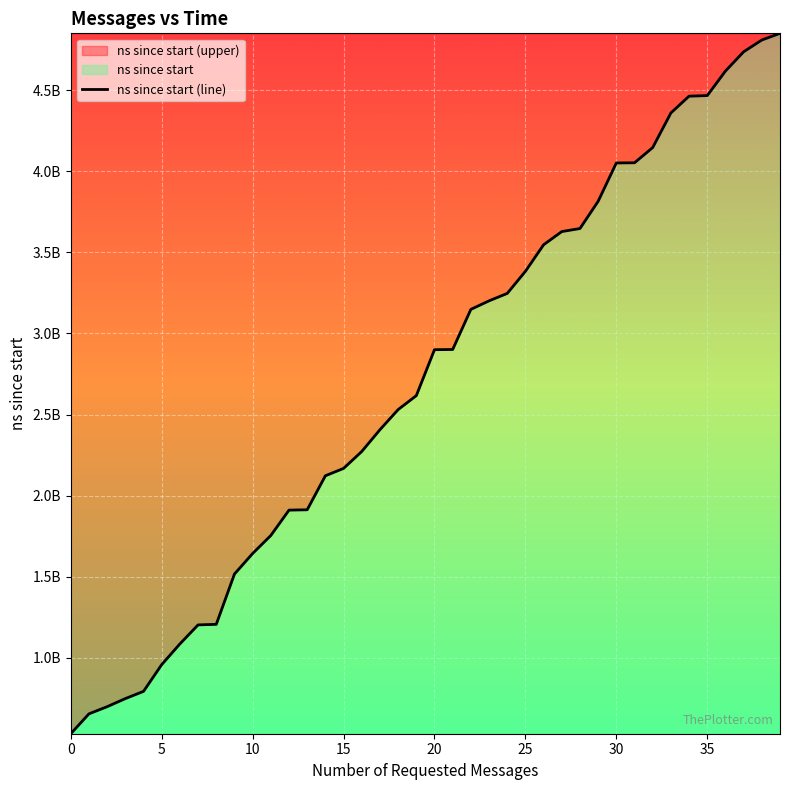

The chart shows a value of 3815875700 at 29. True or false?

True